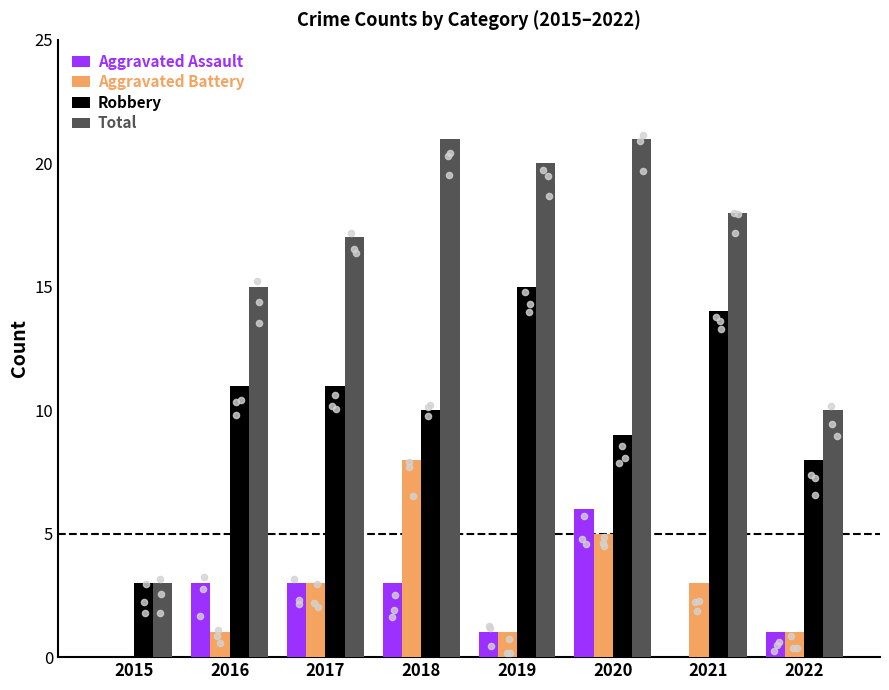

At how many categories does at least one series exceed 6?

7